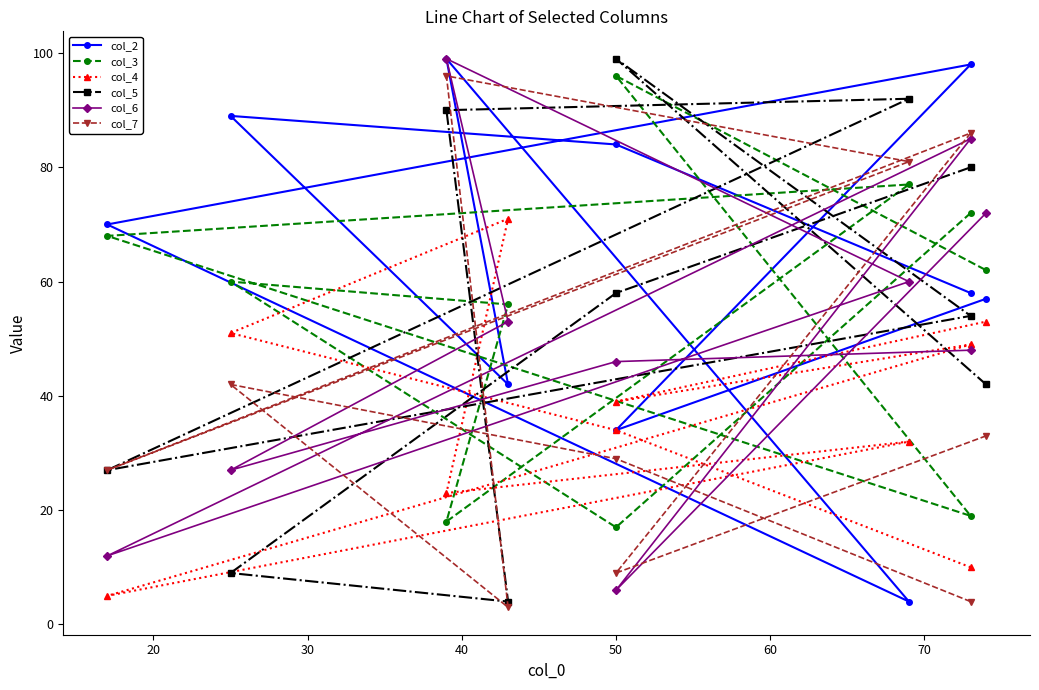

The value of col_6 at 9 is 116. True or false?

False